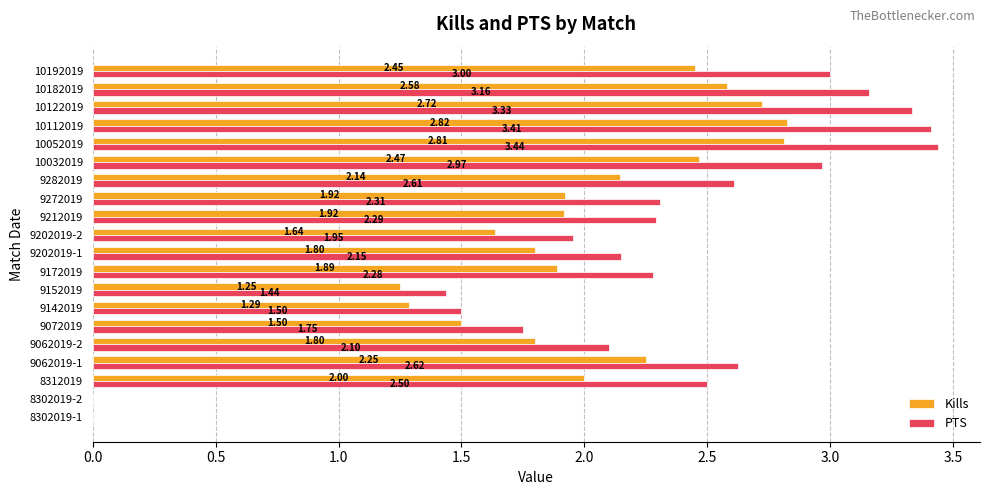

What is the sum of all Kills values?

37.2